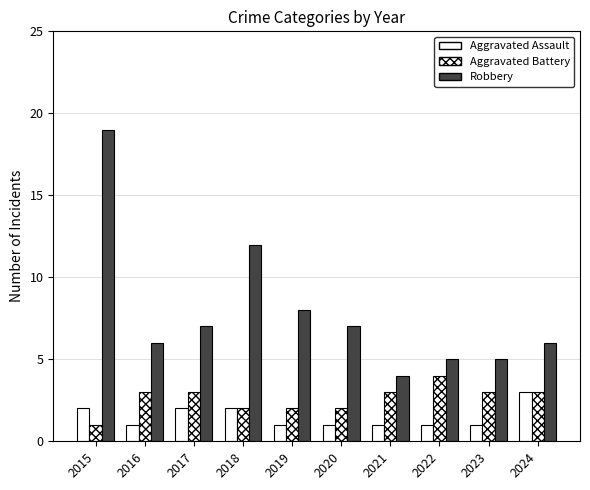

Does the chart contain any negative values?

No